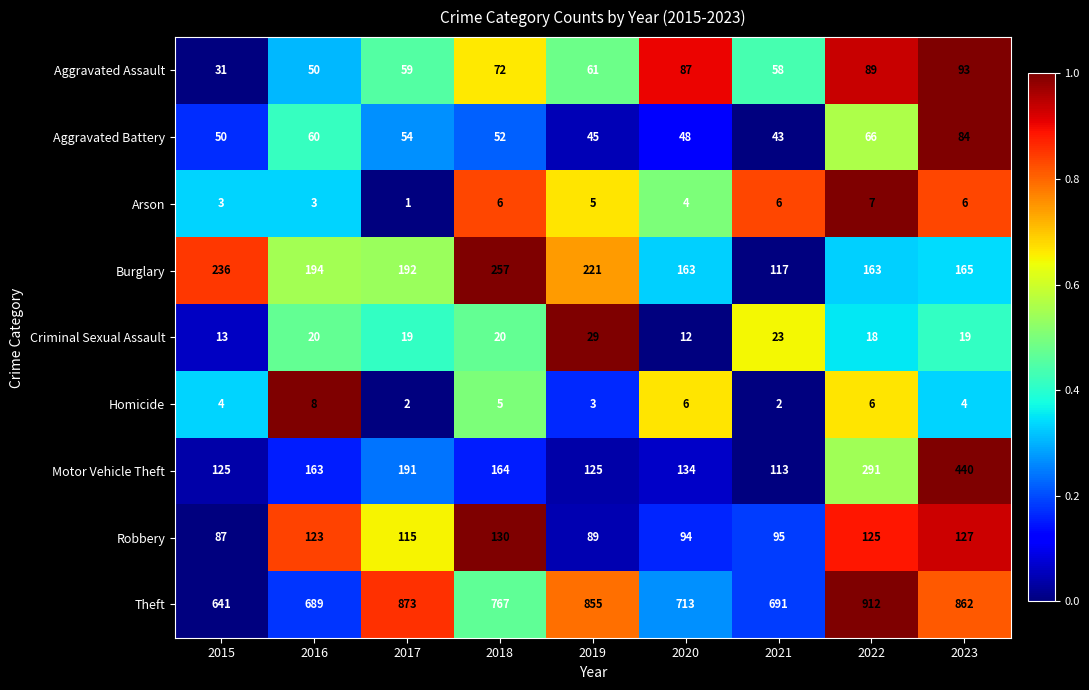

How many values in the Aggravated Assault series are below 61?

4